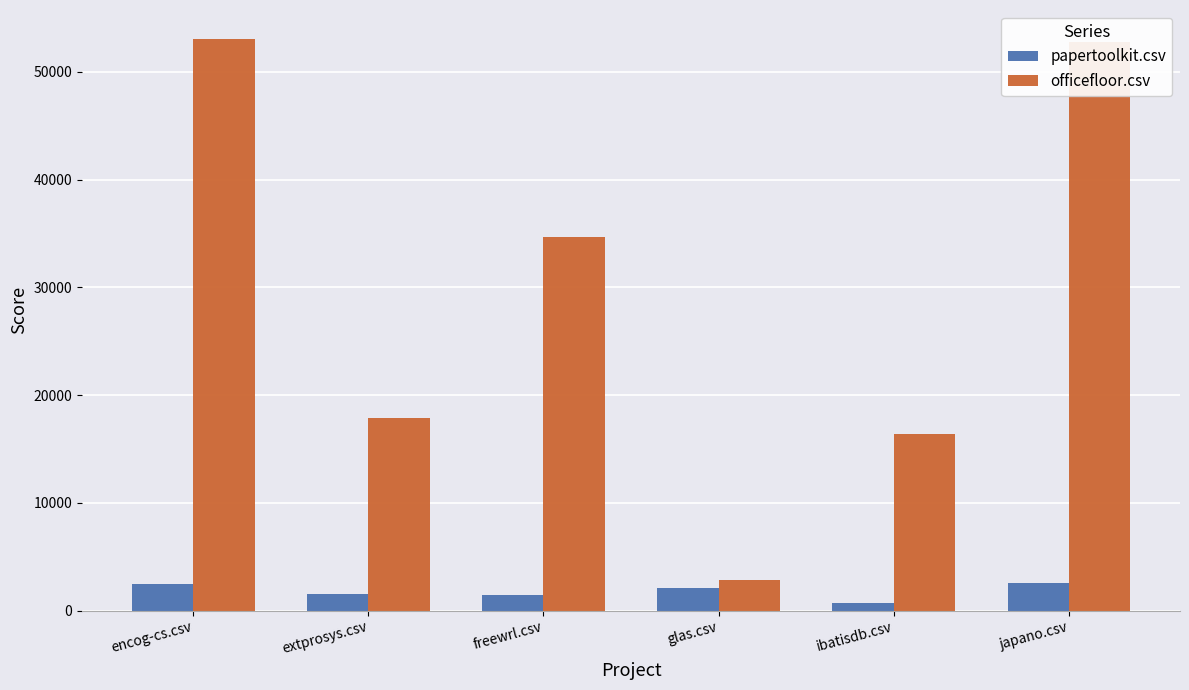

What is the highest value of the papertoolkit.csv series?

2599.0